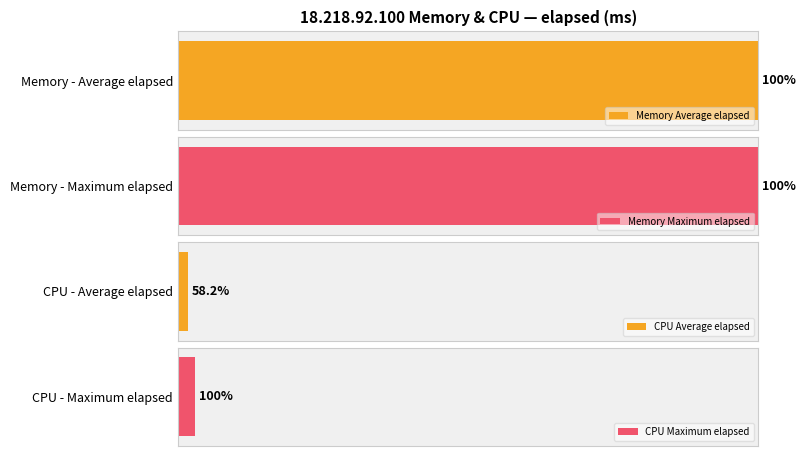

Are the bars grouped side by side (vs. stacked)?

Yes